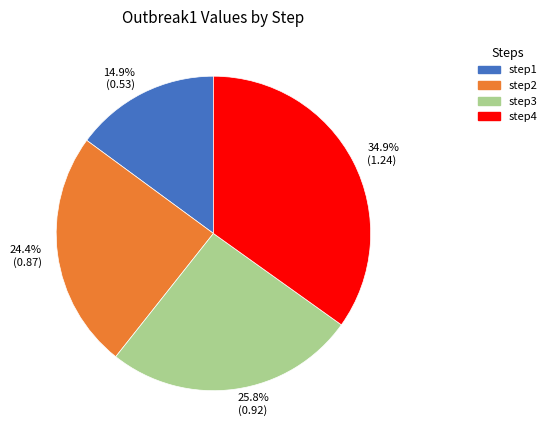

To the nearest percent, what portion does step1 represent?

15%